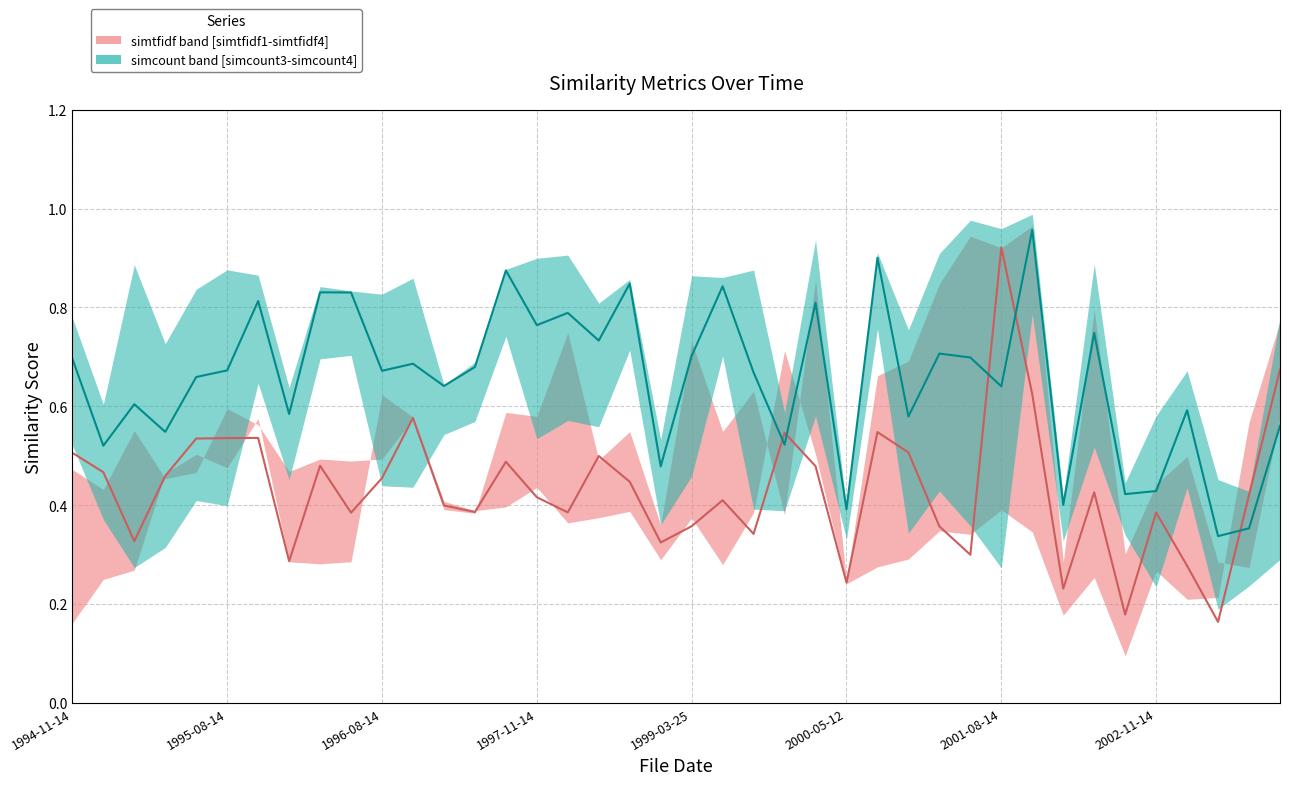

Reading left to right, what are all the values shown in this chart?

simtfidf median: 0.5	0.5	0.3	0.5	0.5	0.5	0.5	0.3	0.5	0.4	0.5	0.6	0.4	0.4	0.5	0.4	0.4	0.5	0.4	0.3	0.4	0.4	0.3	0.5	0.5	0.2	0.5	0.5	0.4	0.3	0.9	0.6	0.2	0.4	0.2	0.4	0.3	0.2	0.4	0.7
simcount median: 0.7	0.5	0.6	0.5	0.7	0.7	0.8	0.6	0.8	0.8	0.7	0.7	0.6	0.7	0.9	0.8	0.8	0.7	0.8	0.5	0.7	0.8	0.7	0.5	0.8	0.4	0.9	0.6	0.7	0.7	0.6	1.0	0.4	0.7	0.4	0.4	0.6	0.3	0.4	0.6